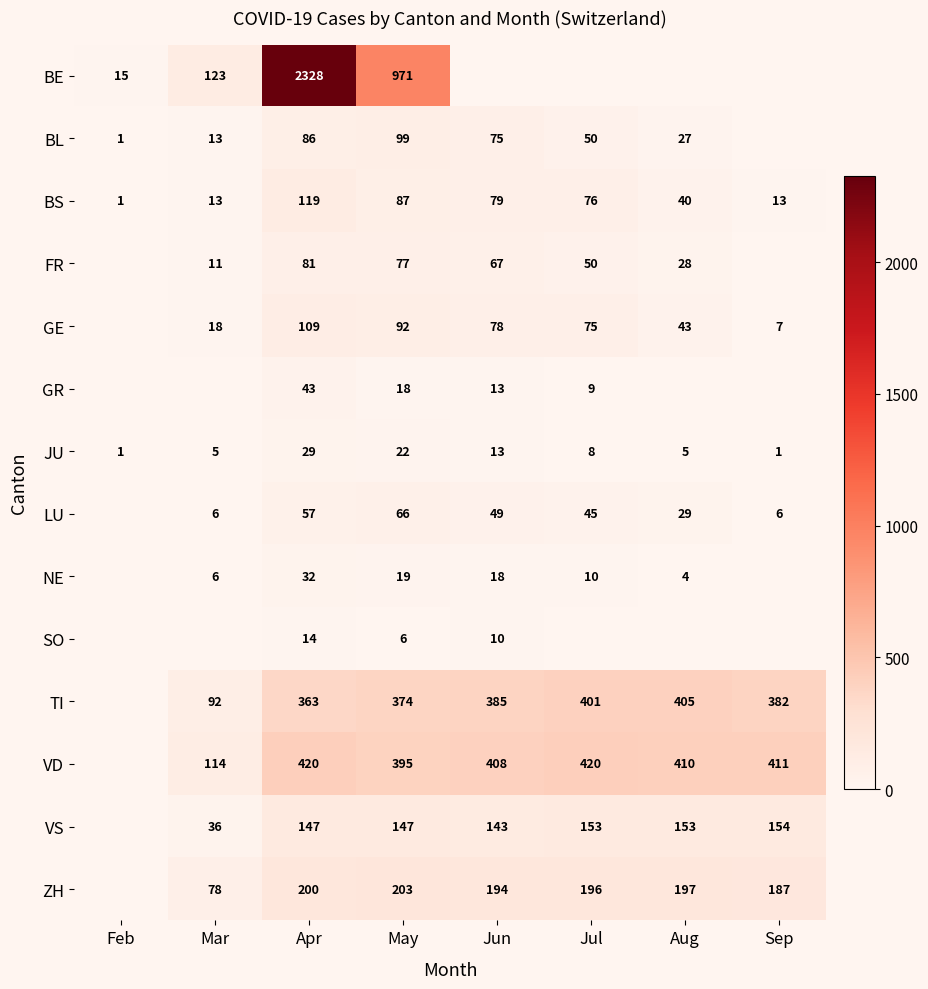

At which label is JU closest to 15?

Jun